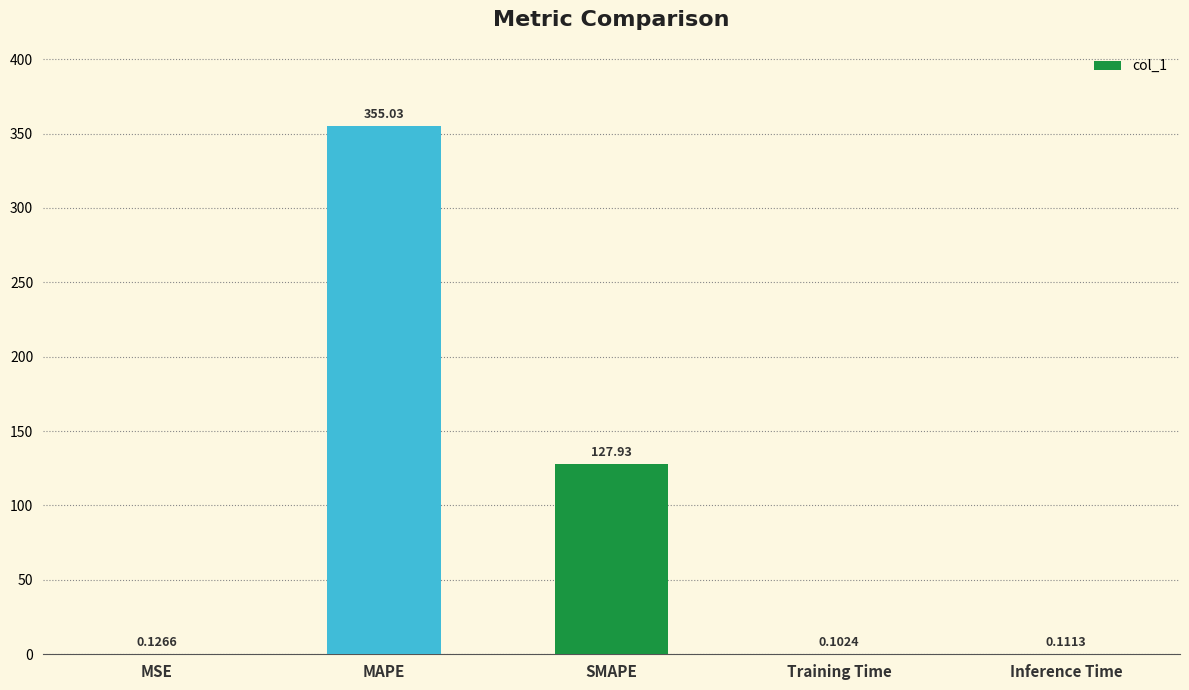

At which category does the chart reach its peak across all series?

MAPE